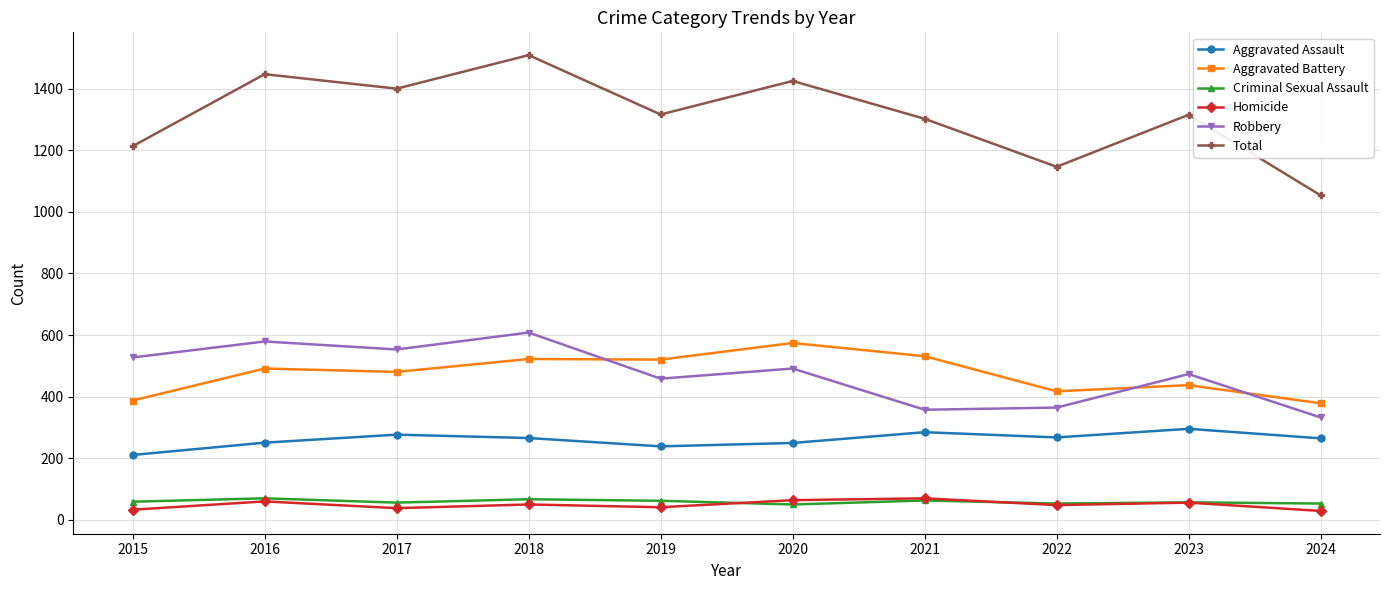

What is the maximum value for Criminal Sexual Assault?

69